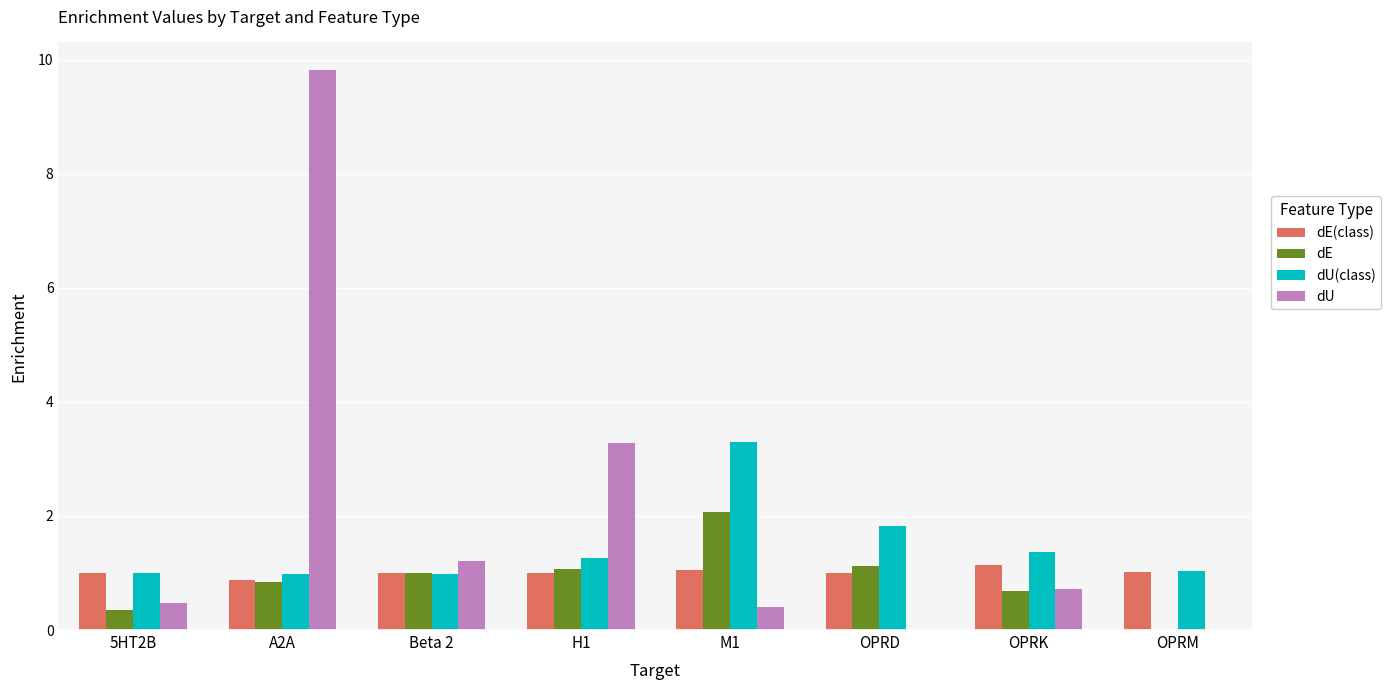

What is the sum of all dU values?

15.9